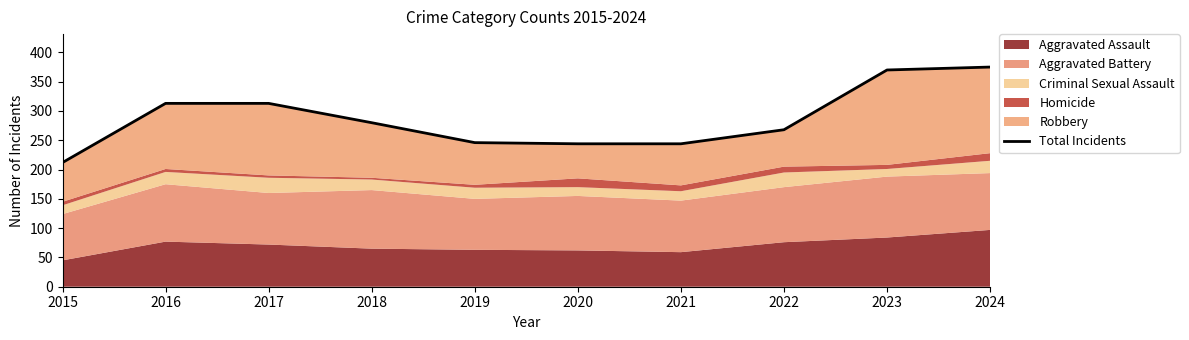

What is the difference between the second highest and minimum values?

158